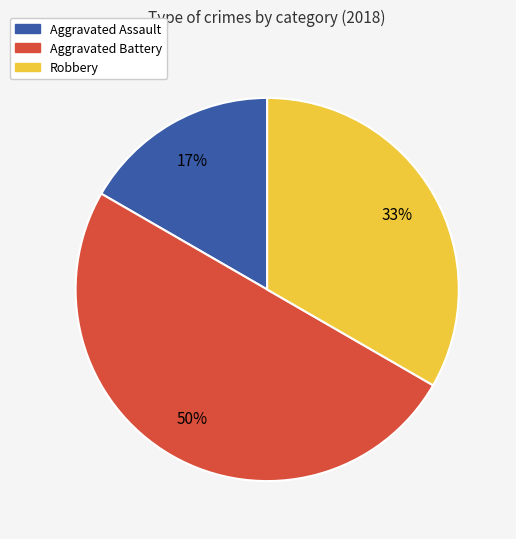

To the nearest percent, what is the difference between the Aggravated Assault and Aggravated Battery slice percentages?

33%